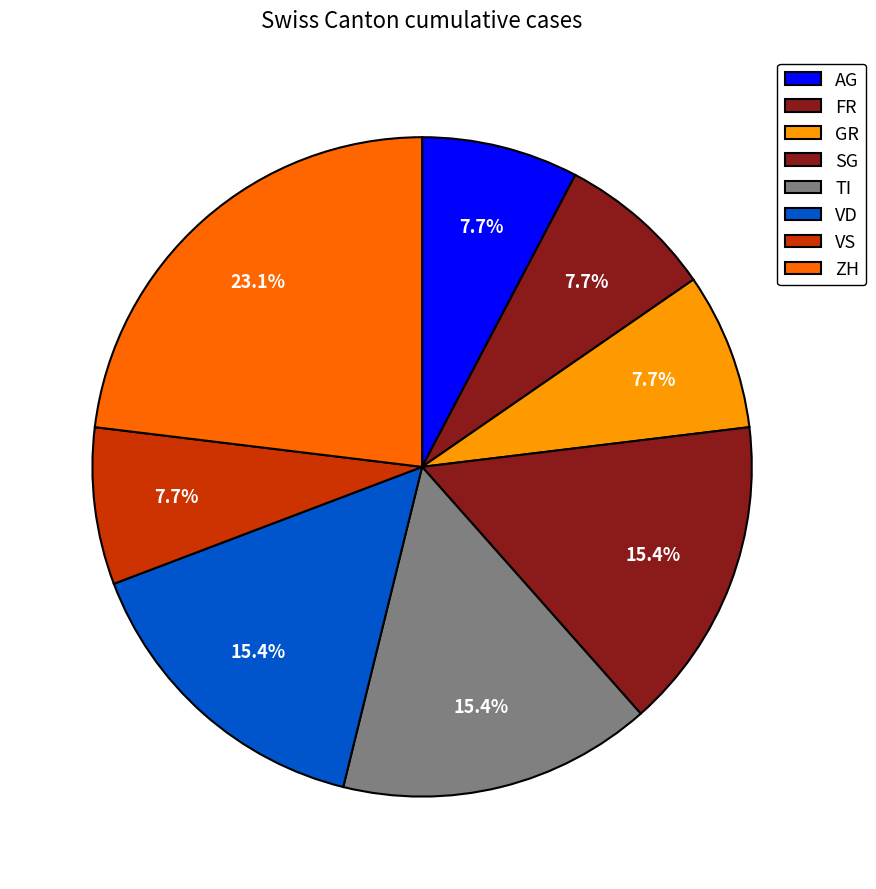

How many slices are in this pie chart?

8